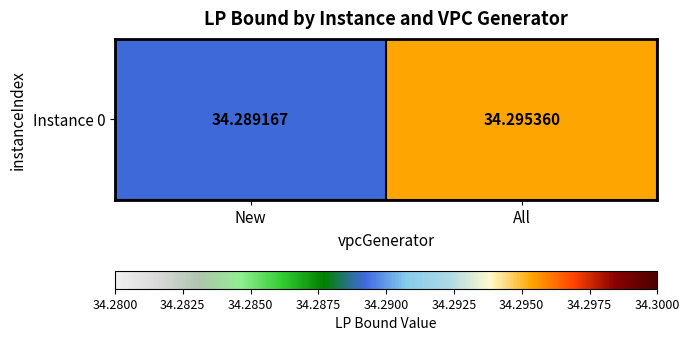

Which has a higher value, New or All?

All